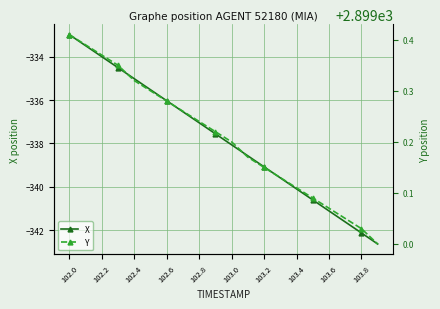

True or false: X and Y cross at least once.

False